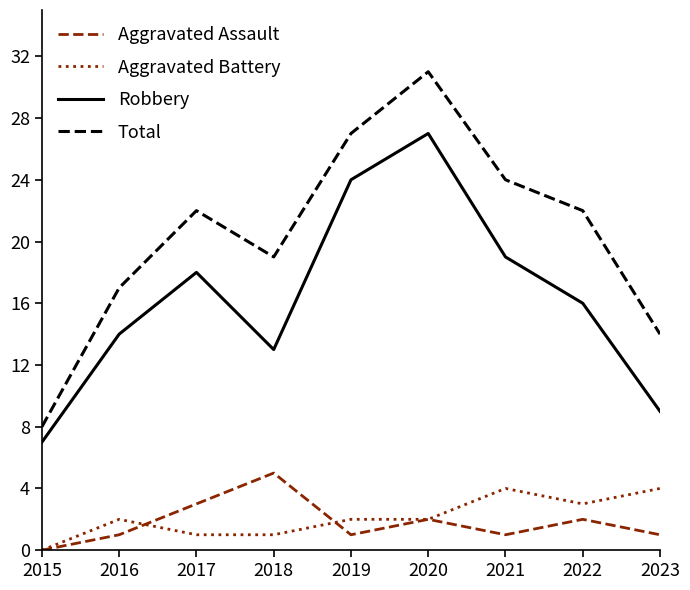

Reading left to right, extract all data points from this chart.

Aggravated Assault: 2015=0	2016=1	2017=3	2018=5	2019=1	2020=2	2021=1	2022=2	2023=1
Aggravated Battery: 2015=0	2016=2	2017=1	2018=1	2019=2	2020=2	2021=4	2022=3	2023=4
Robbery: 2015=7	2016=14	2017=18	2018=13	2019=24	2020=27	2021=19	2022=16	2023=9
Total: 2015=8	2016=17	2017=22	2018=19	2019=27	2020=31	2021=24	2022=22	2023=14